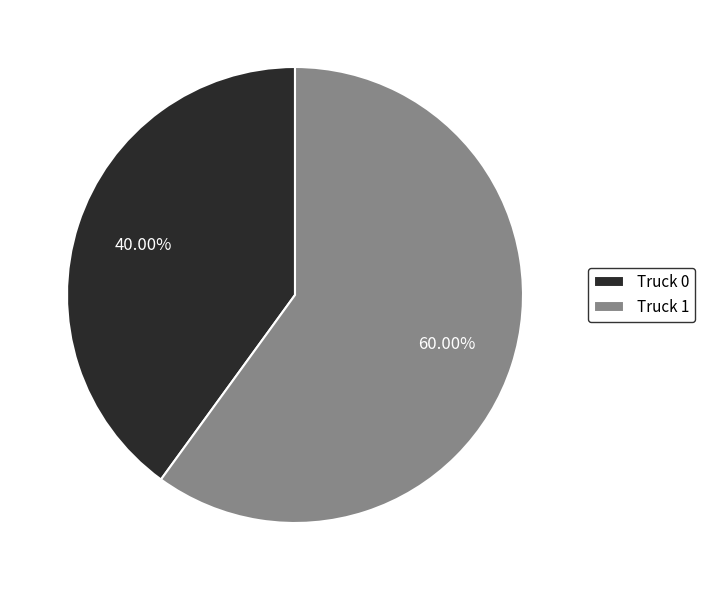

What percentage do Truck 0 and Truck 1 together represent?

100.0%